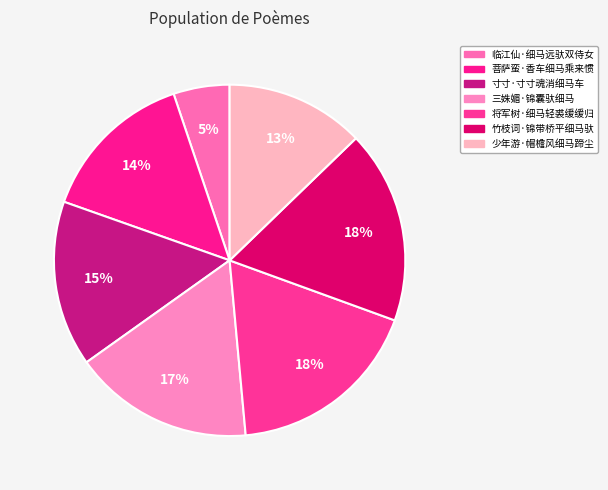

To the nearest percent, what percentage of the pie is 少年游·帽檐风细马蹄尘?

13%